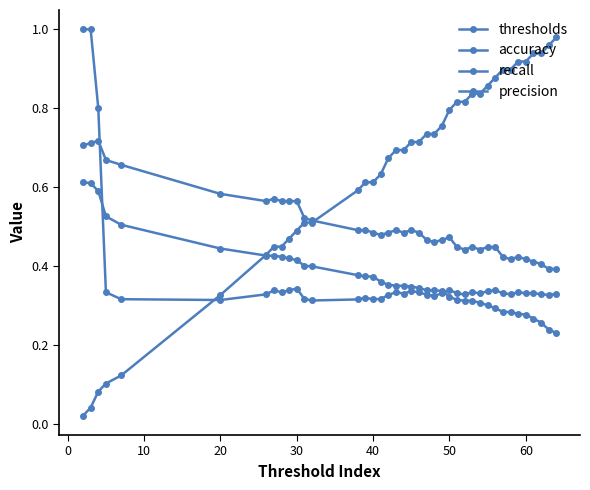

Count the number of categories in the chart.

40